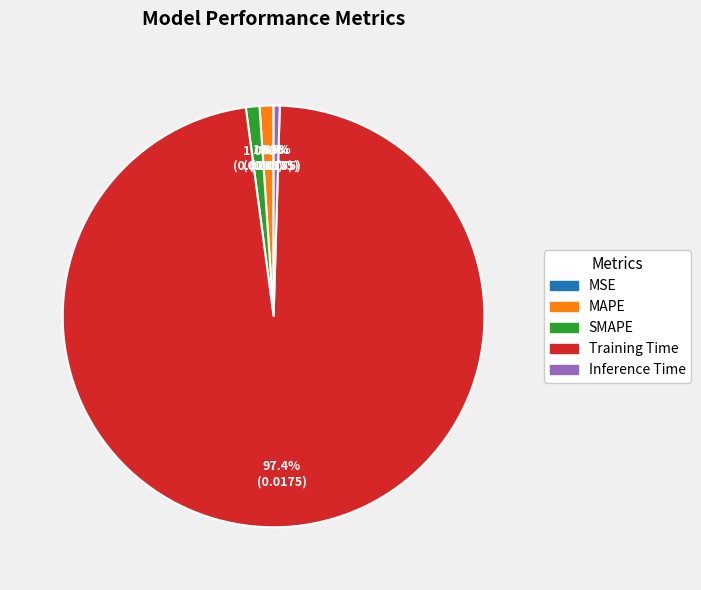

Is it true that Training Time is 91% of the pie?

False